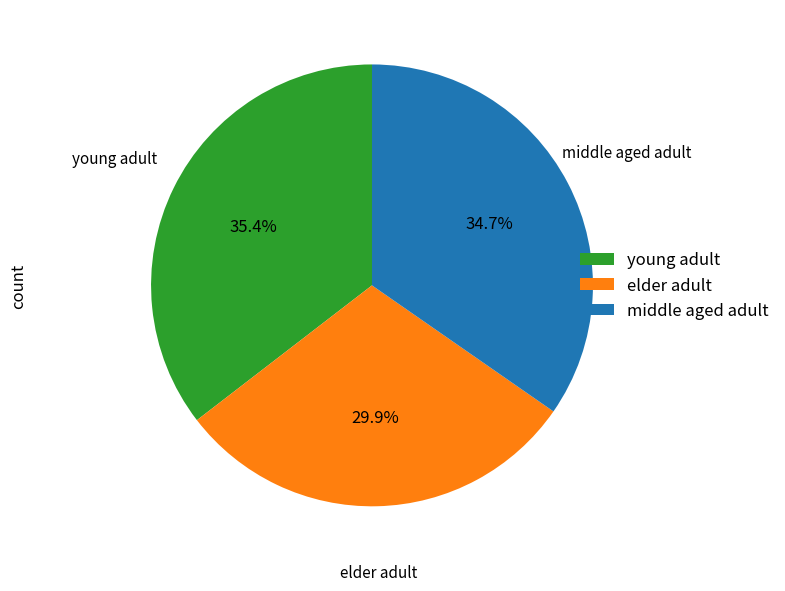

Which category has the biggest portion of the pie?

young adult